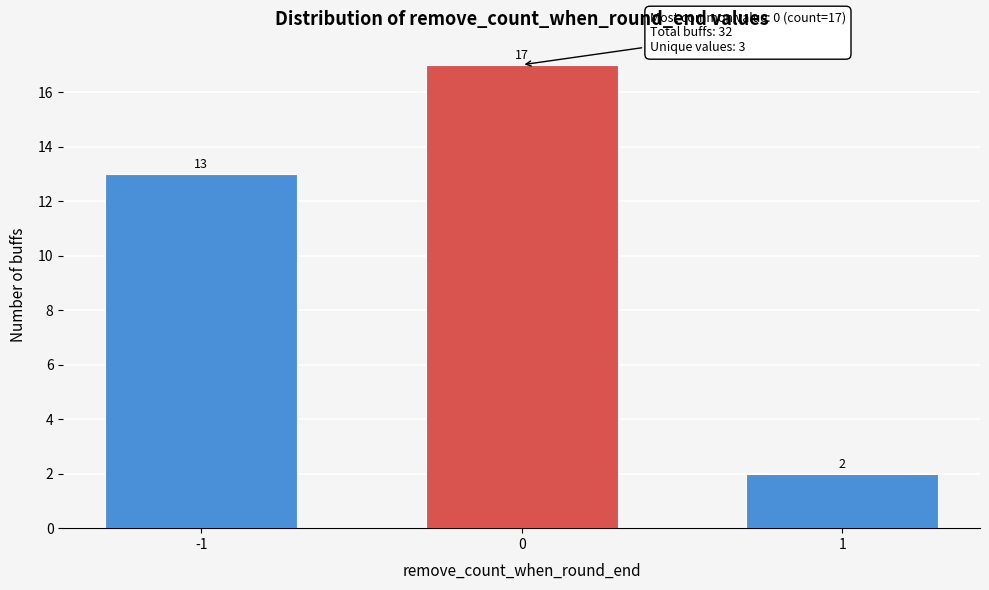

Reading left to right, extract all data points from this chart.

-1=13	0=17	1=2